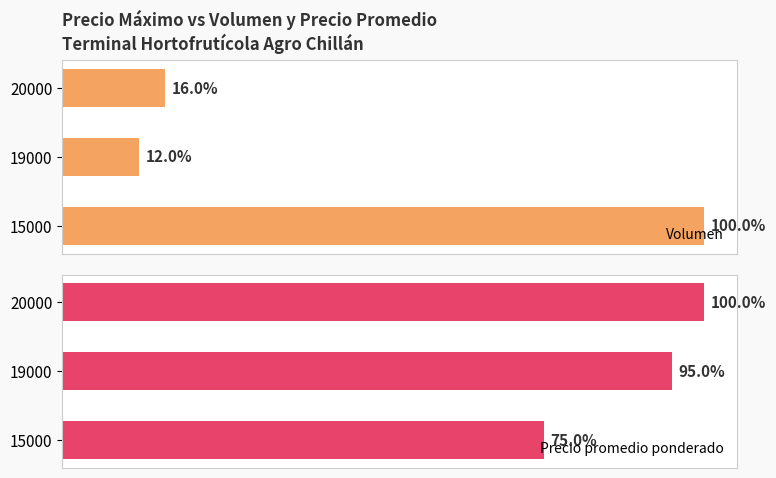

What is the difference between the maximum and minimum values in the Volumen series?

88